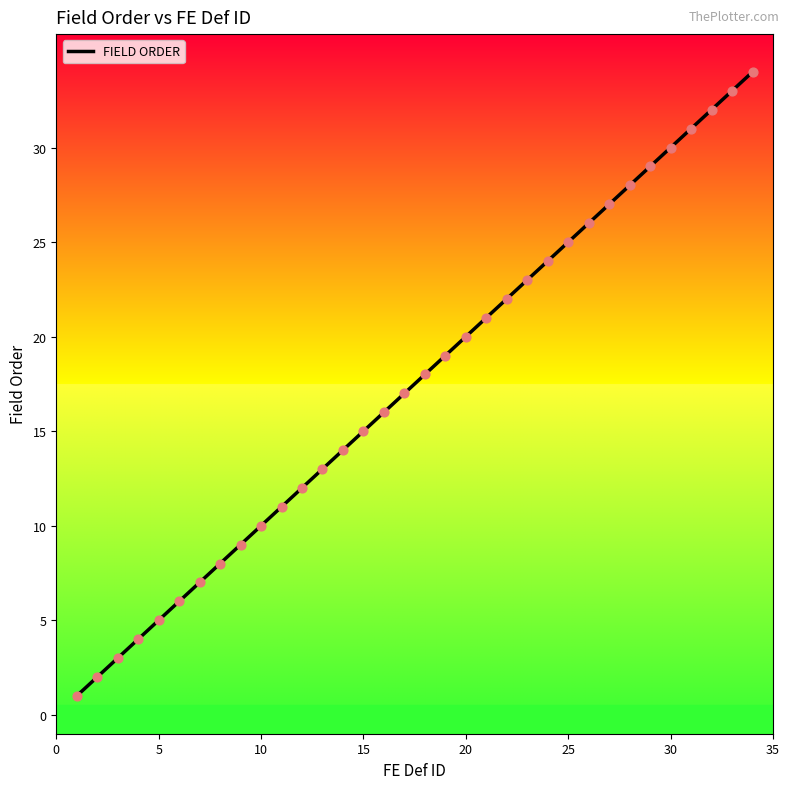

What is the greatest value displayed?

34